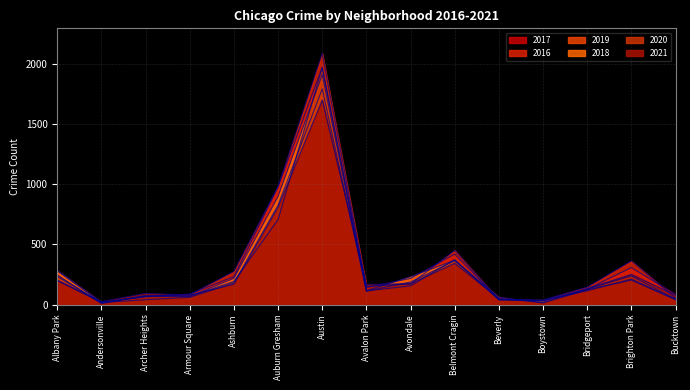

Rank the series at Belmont Cragin from highest to lowest value.

2016, 2017, 2019, 2018, 2020, 2021